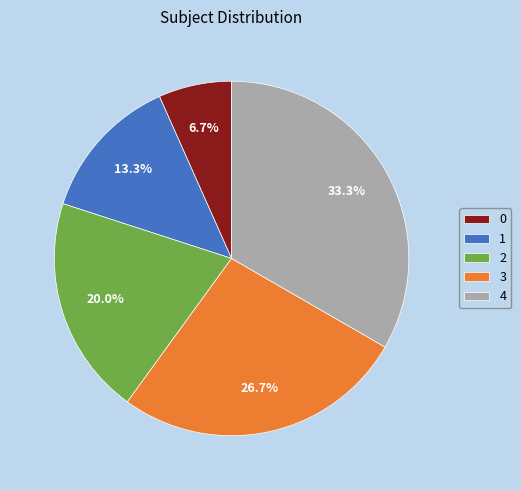

Is 1 the majority of the pie?

No